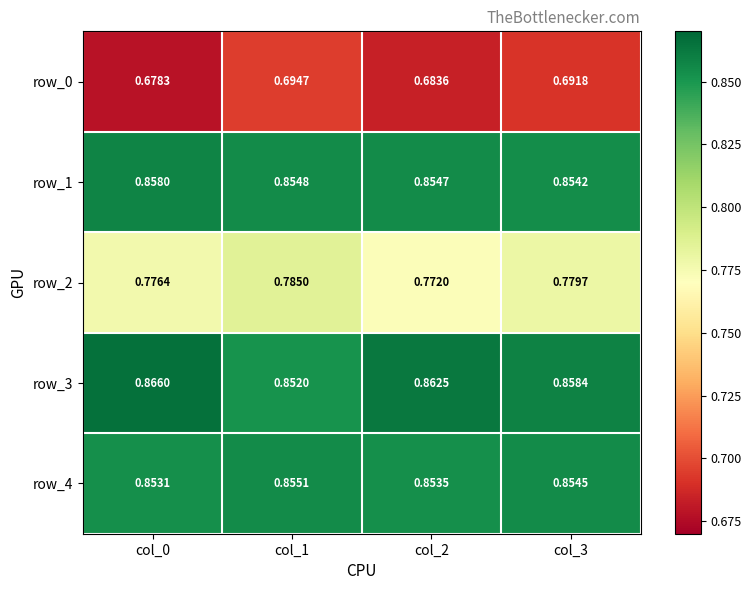

Rank the series by their maximum value, from lowest to highest.

row_0, row_2, row_4, row_1, row_3